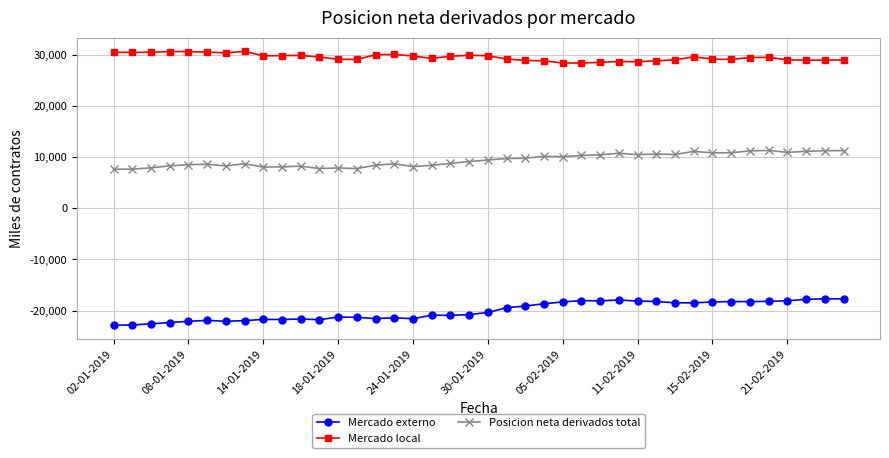

What are all the series names shown in the legend?

Mercado externo, Mercado local, Posicion neta derivados total